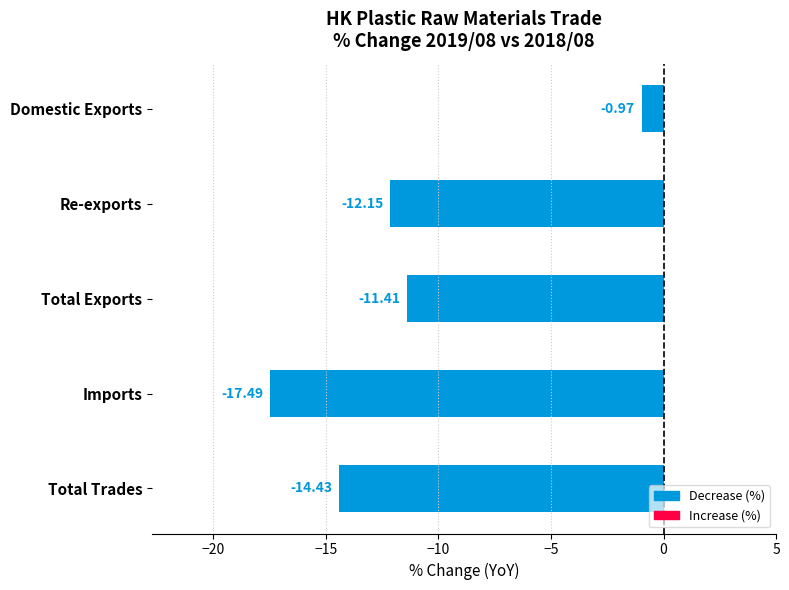

What is the label of the 3rd bar from the bottom?

Total Exports